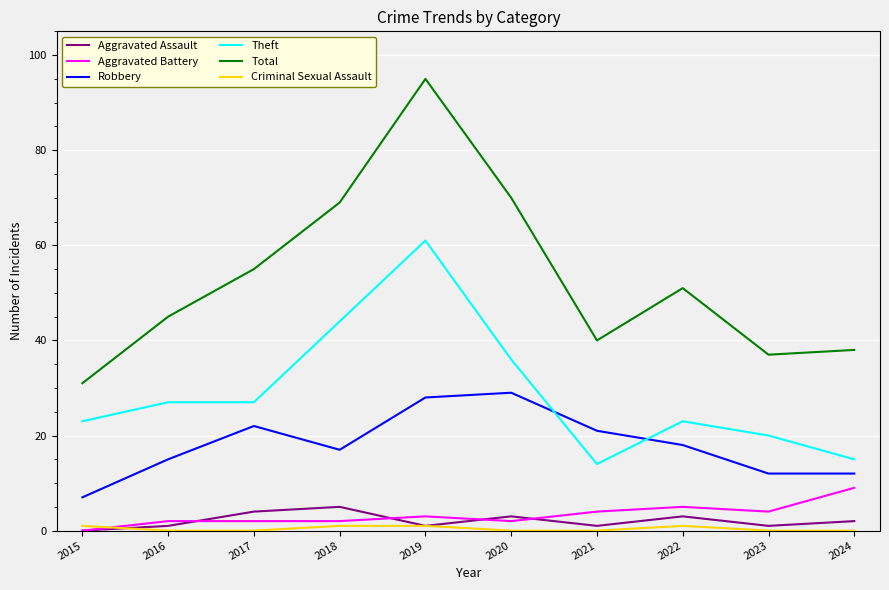

At which category is the sum across all series the highest?

2019